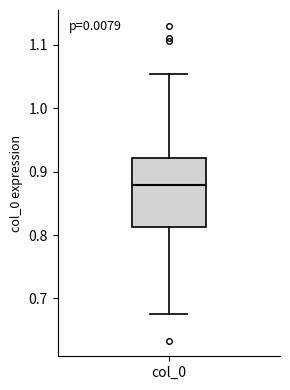

Read this box plot against the y-axis: the position of the median line, the range covered by the box, and the ends of both whiskers. The values are not printed on the chart, so give them approximately, as read against the axis.

median 0.88, box 0.81 to 0.92, whiskers 0.68 to 1.05